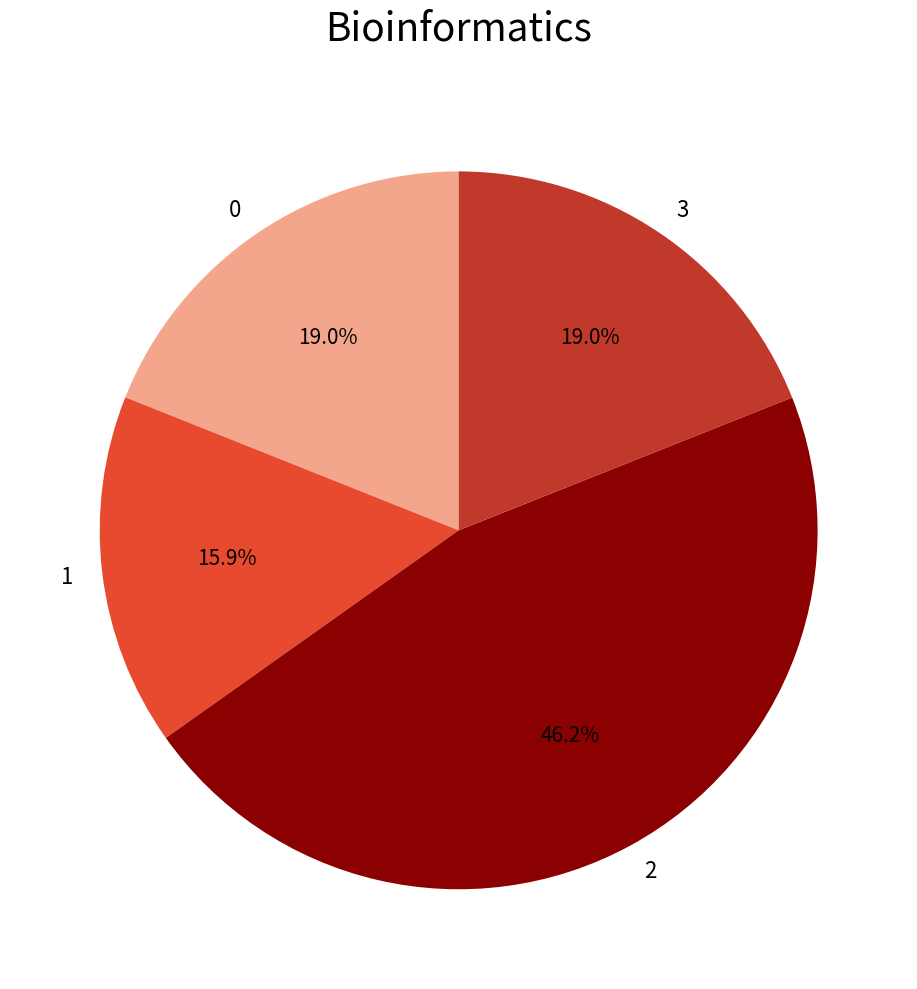

Is there any slice that represents more than half of the pie?

No